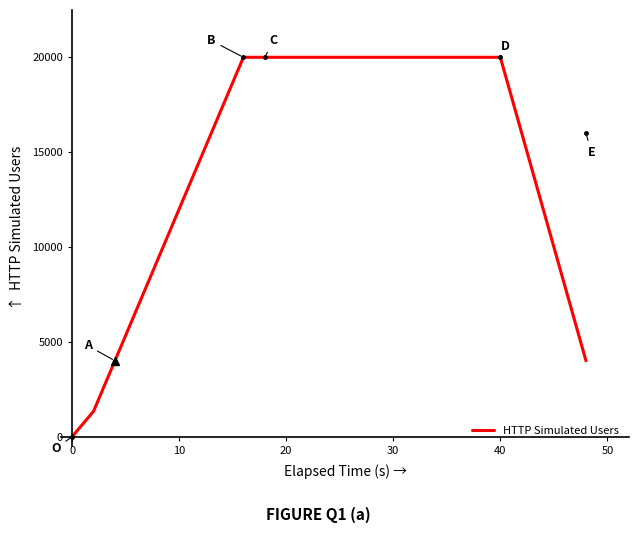

What is the difference between the maximum and minimum values?

20000